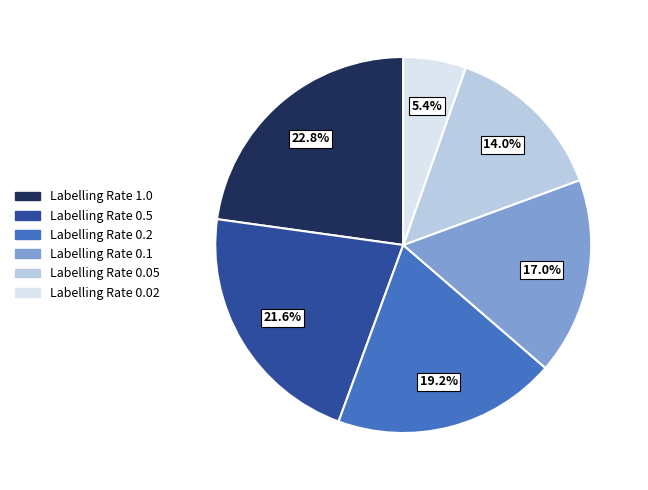

Count the number of slices in the pie.

6